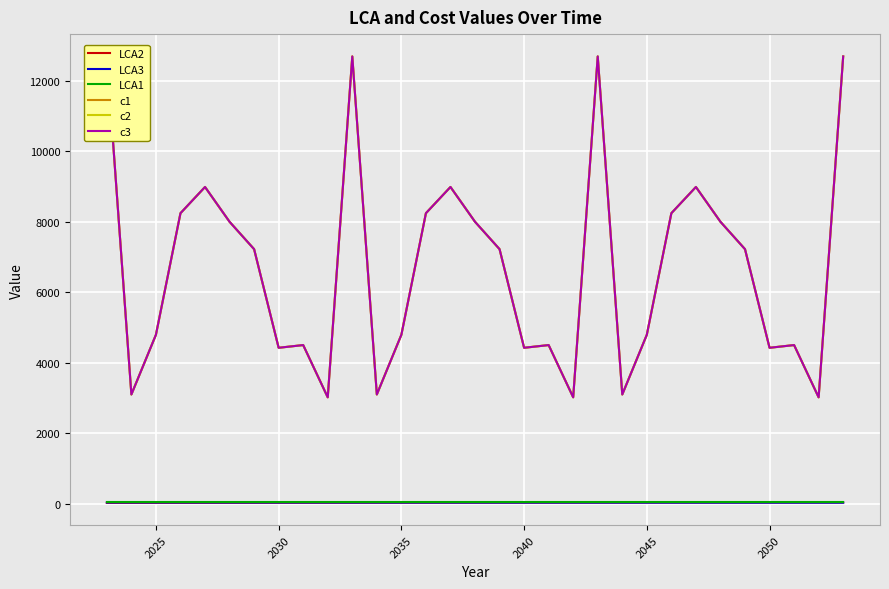

True or false: LCA1 has a value of 34.4 at 2040.

True